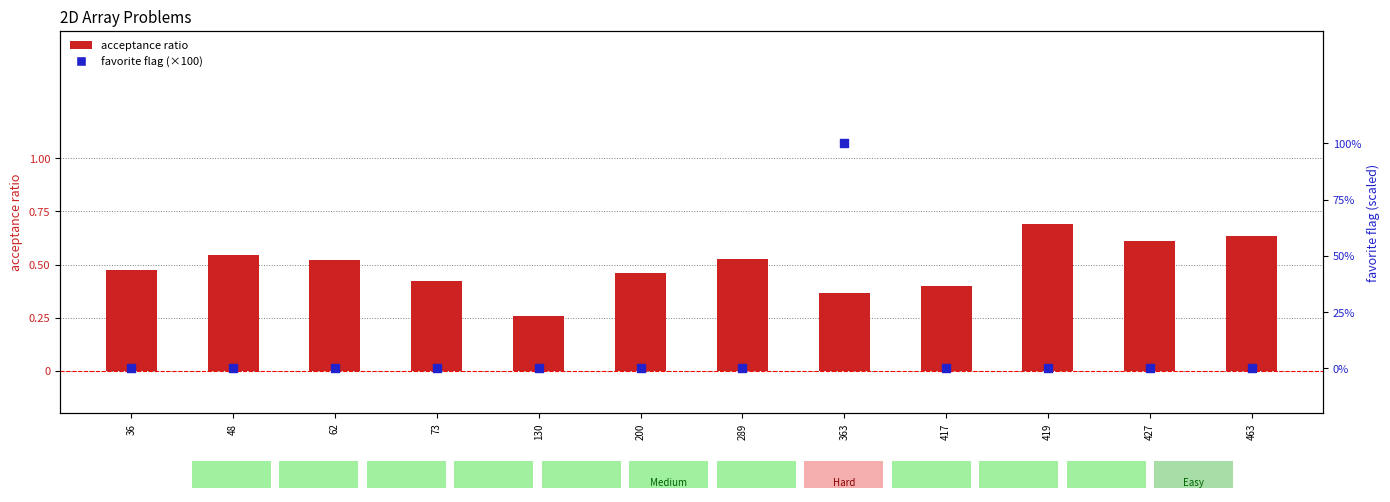

At how many categories does at least one series exceed 44?

1